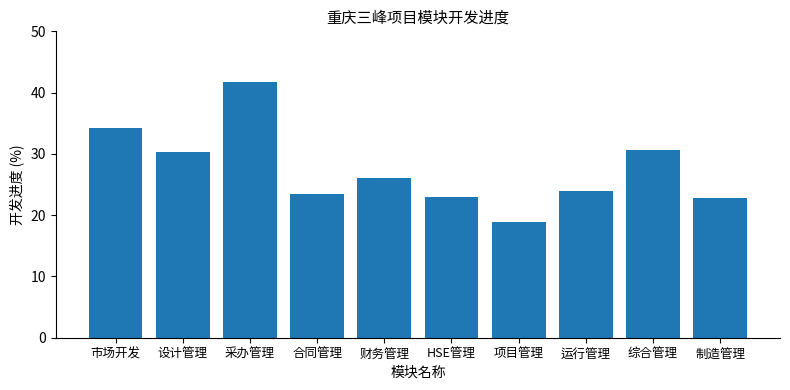

What is the minimum value shown in the chart?

18.9